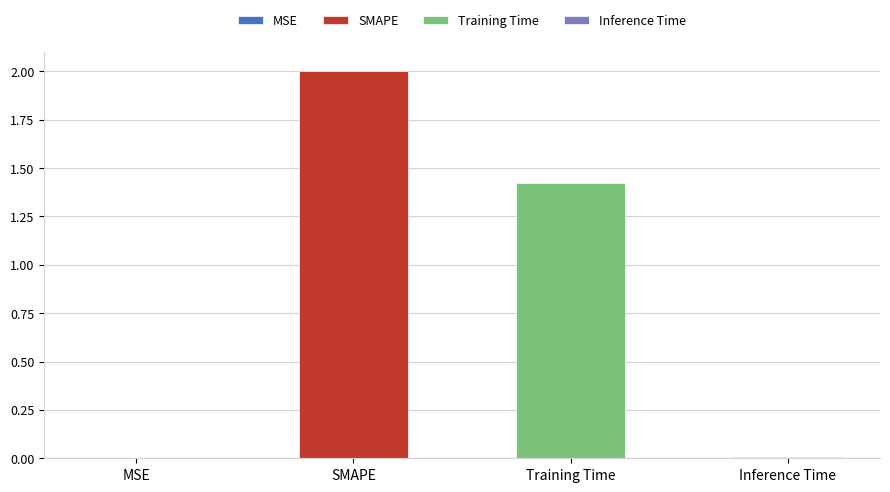

Is it true that the value at SMAPE is 2.0?

True